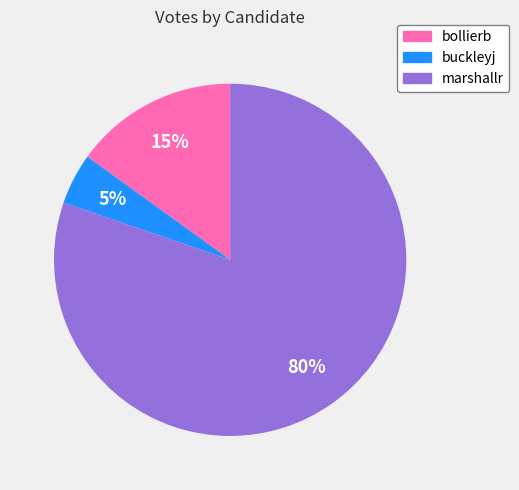

Do buckleyj and marshallr together represent more than half of the pie?

Yes